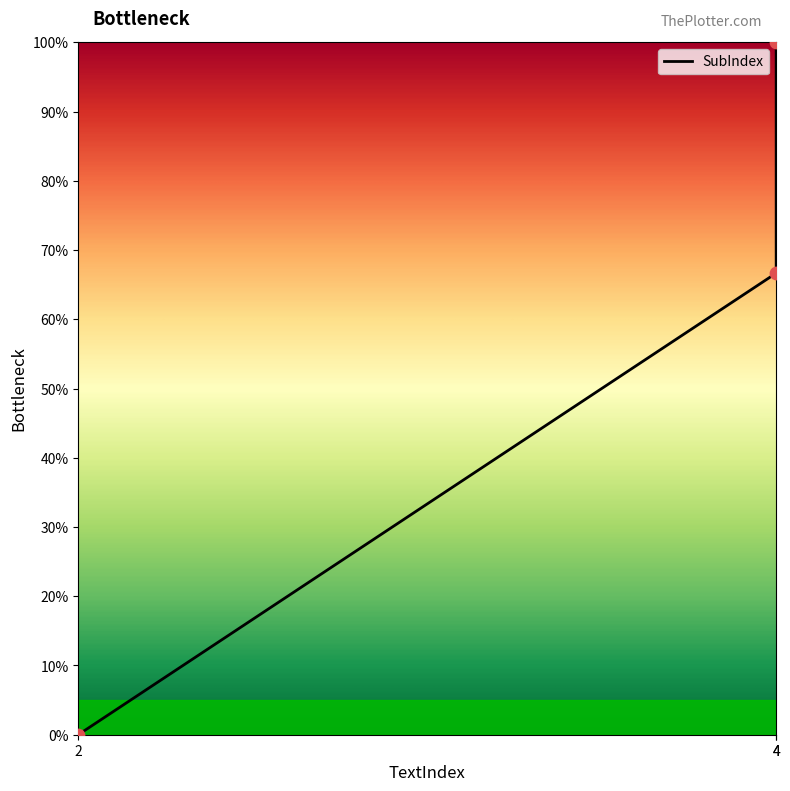

What is the change in value from 2 to 4?

+66.7